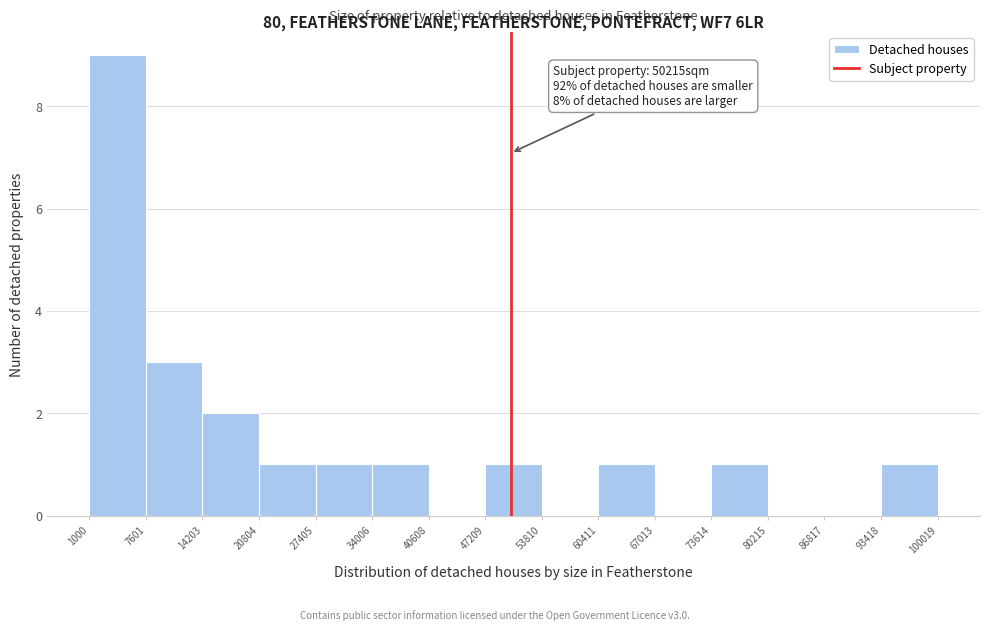

Over which range of the x-axis is the bar tallest?

1000 to 7601